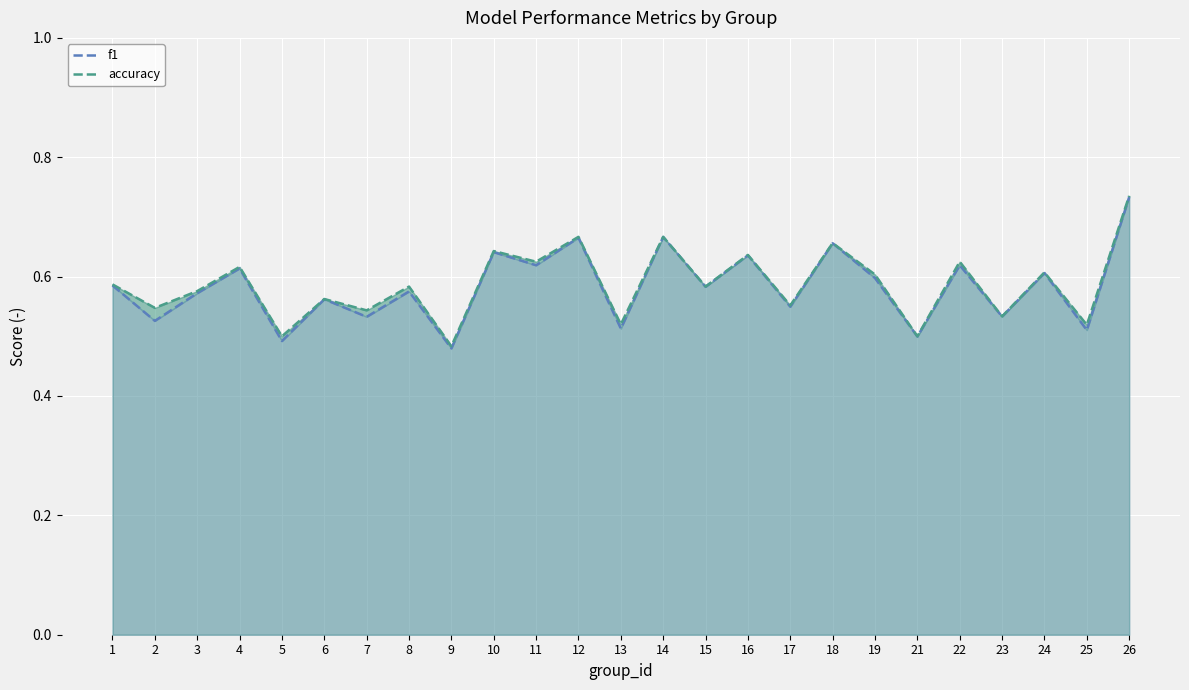

Which series has the largest total across all categories?

accuracy